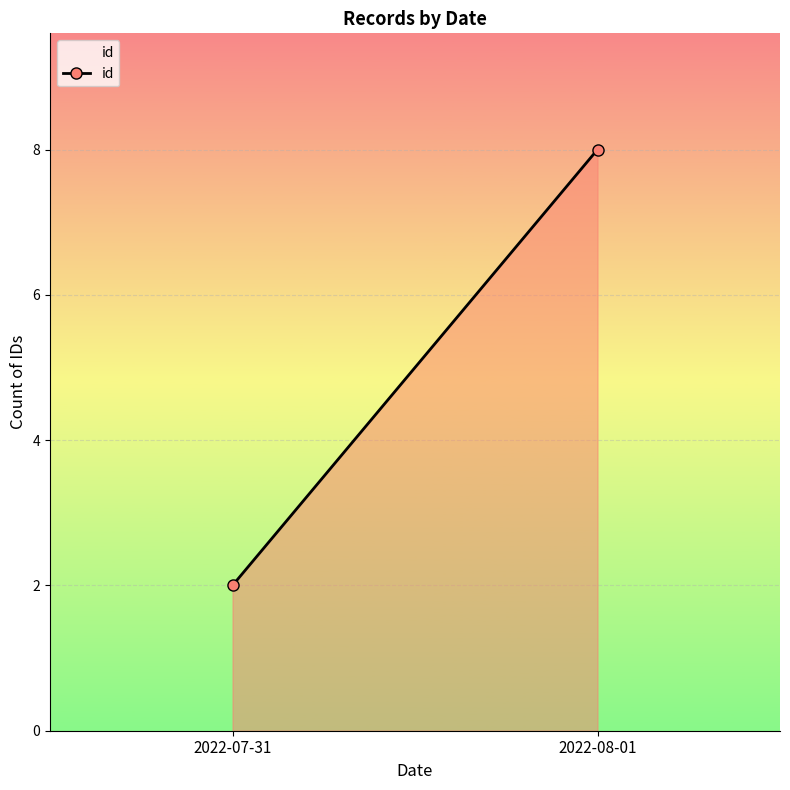

At which label is the value closest to 5?

2022-07-31